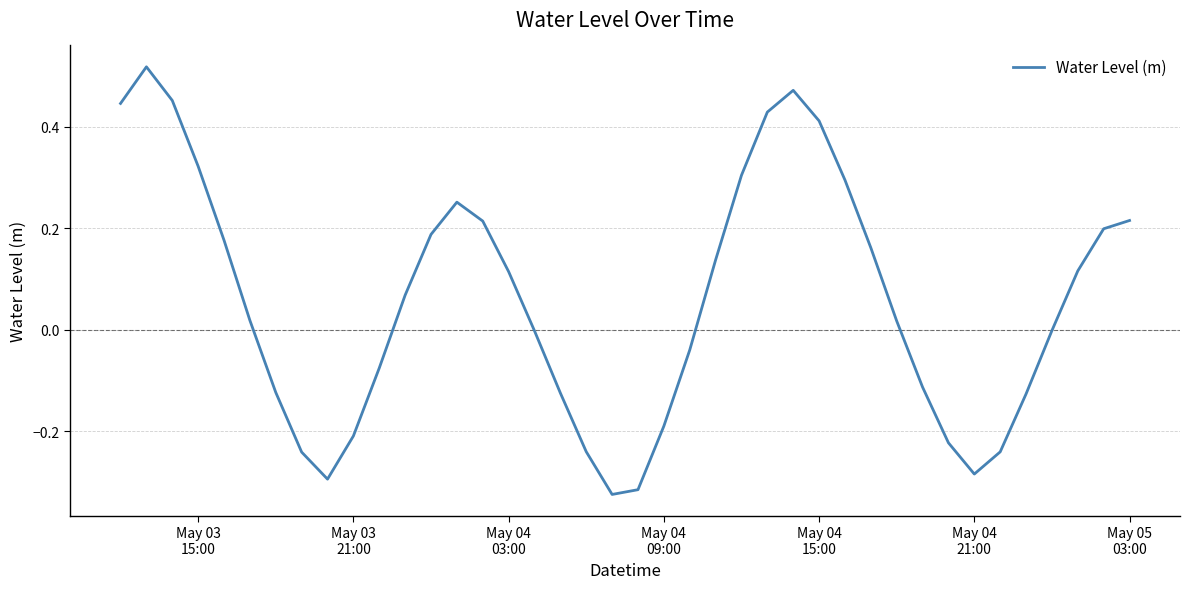

What is the difference between the maximum and minimum values?

0.8